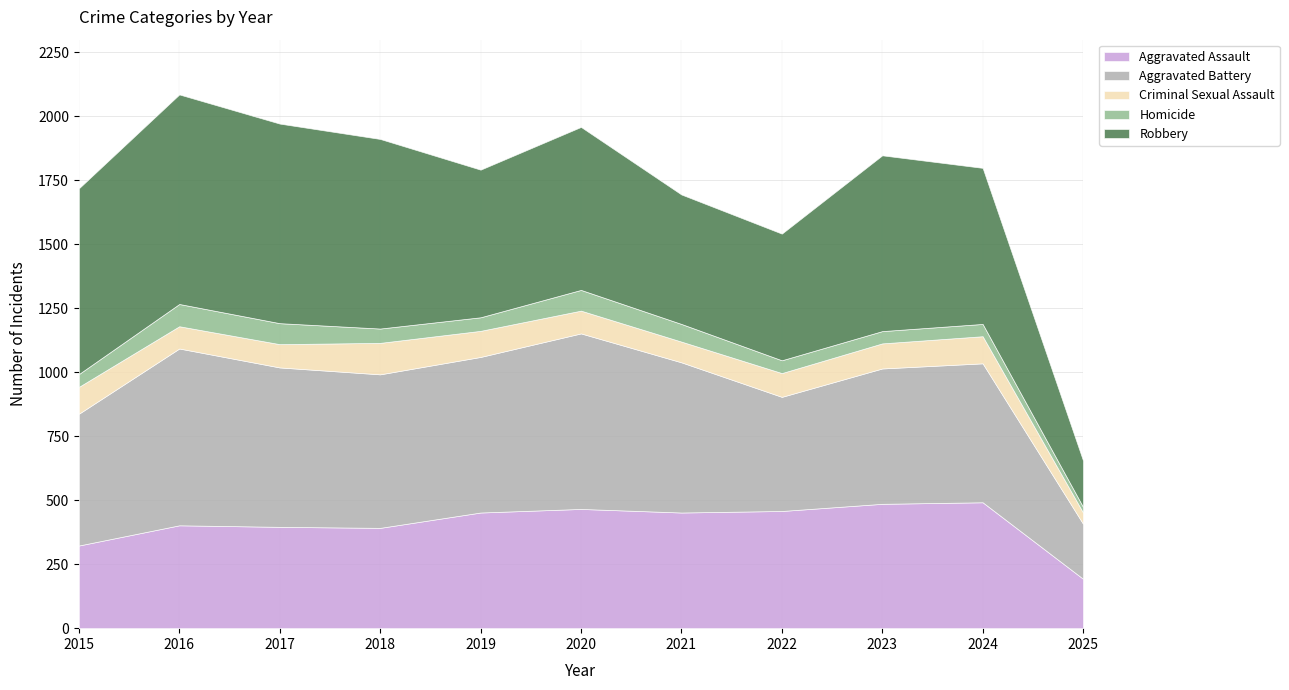

What is the highest value of the Aggravated Battery series?

691